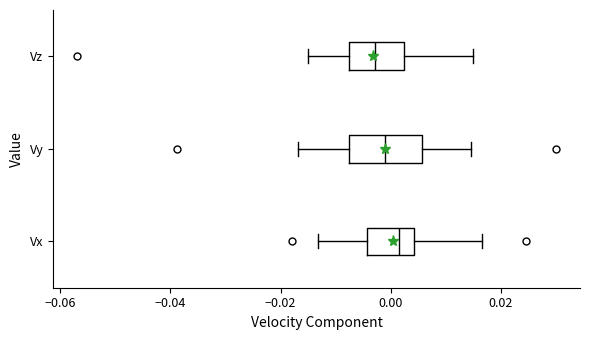

Which box is the widest, from its left edge to its right edge?

Vy